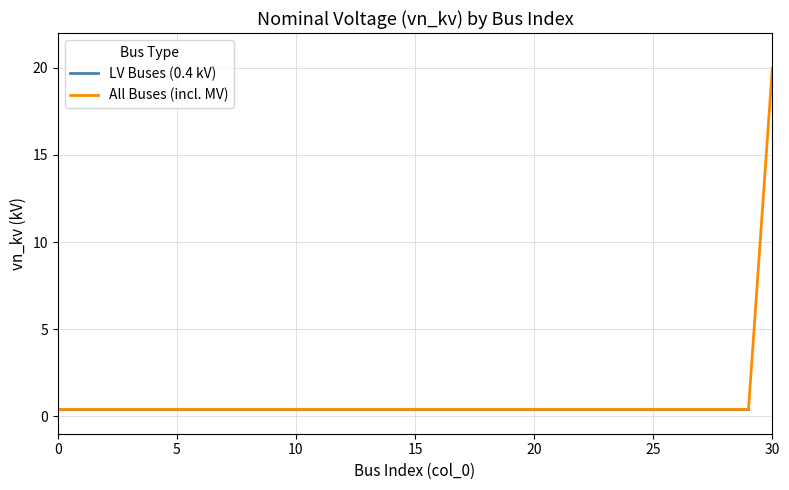

Rank the categories by value from highest to lowest.

30, 0, 1, 2, 3, 4, 5, 6, 7, 8, 9, 10, 11, 12, 13, 14, 15, 16, 17, 18, 19, 20, 21, 22, 23, 24, 25, 26, 27, 28, 29